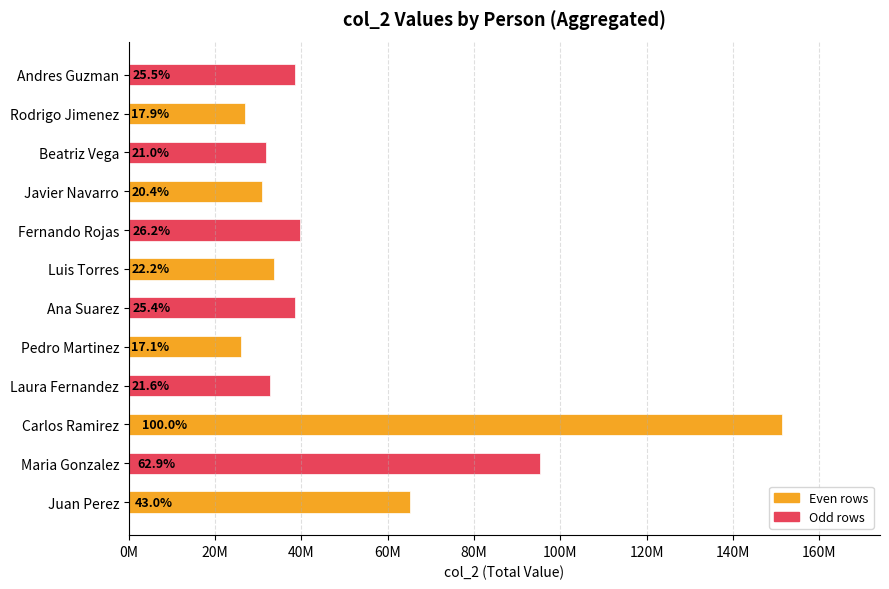

Are the bars horizontal?

Yes